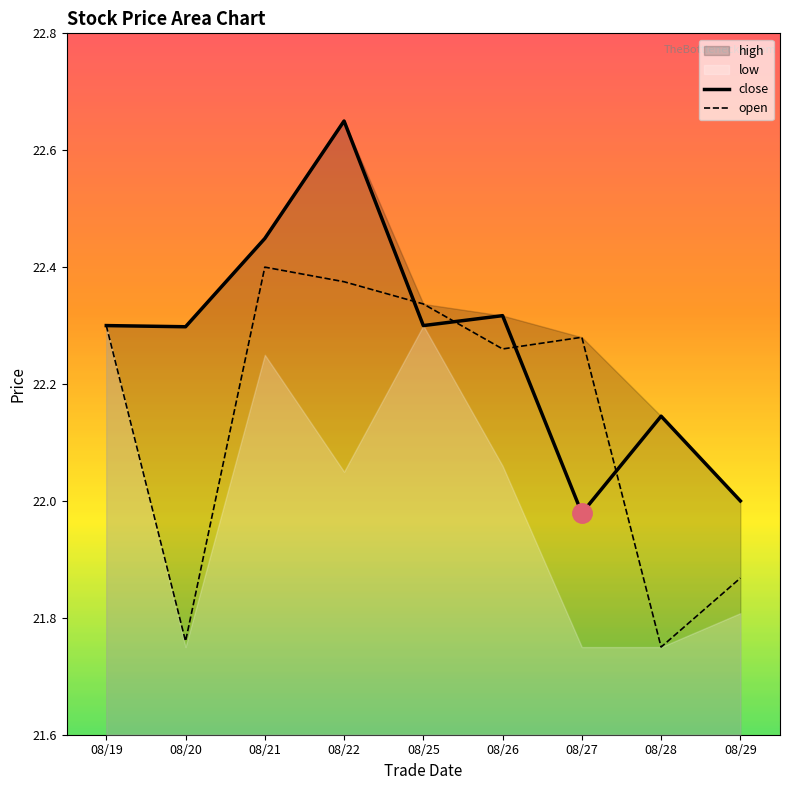

What is the minimum value shown in the chart?

21.8